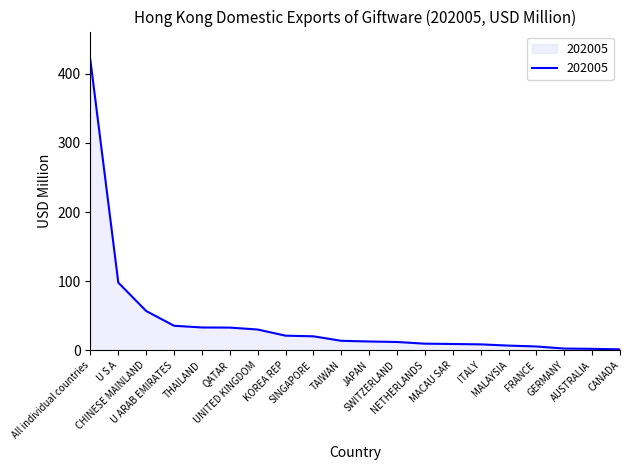

What is the approximate value at QATAR?

32.8